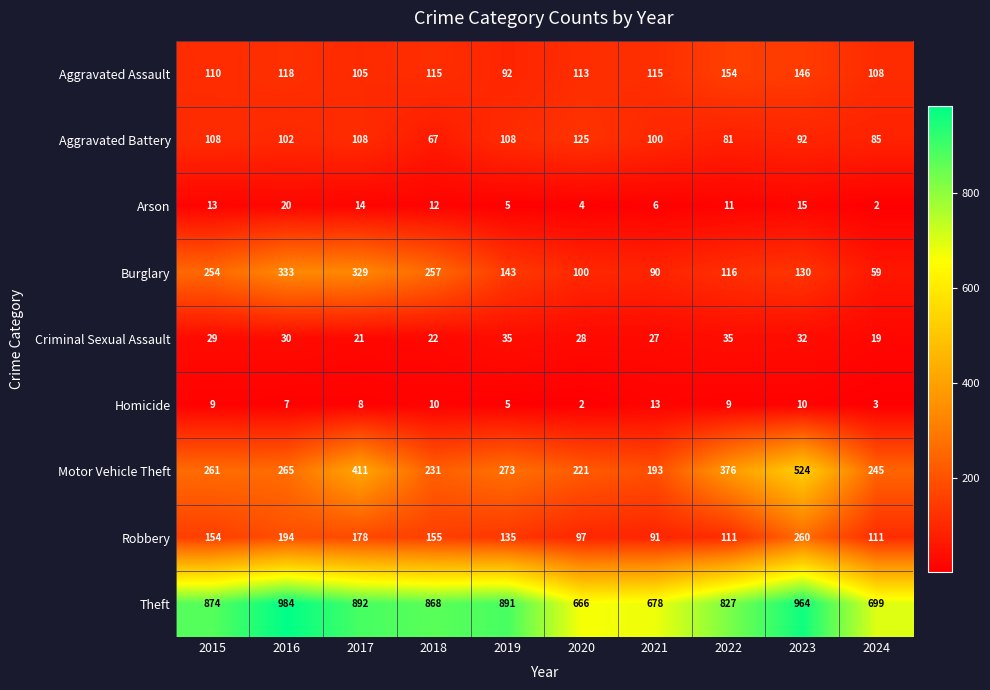

What is the total value across all series at 2015?

1812